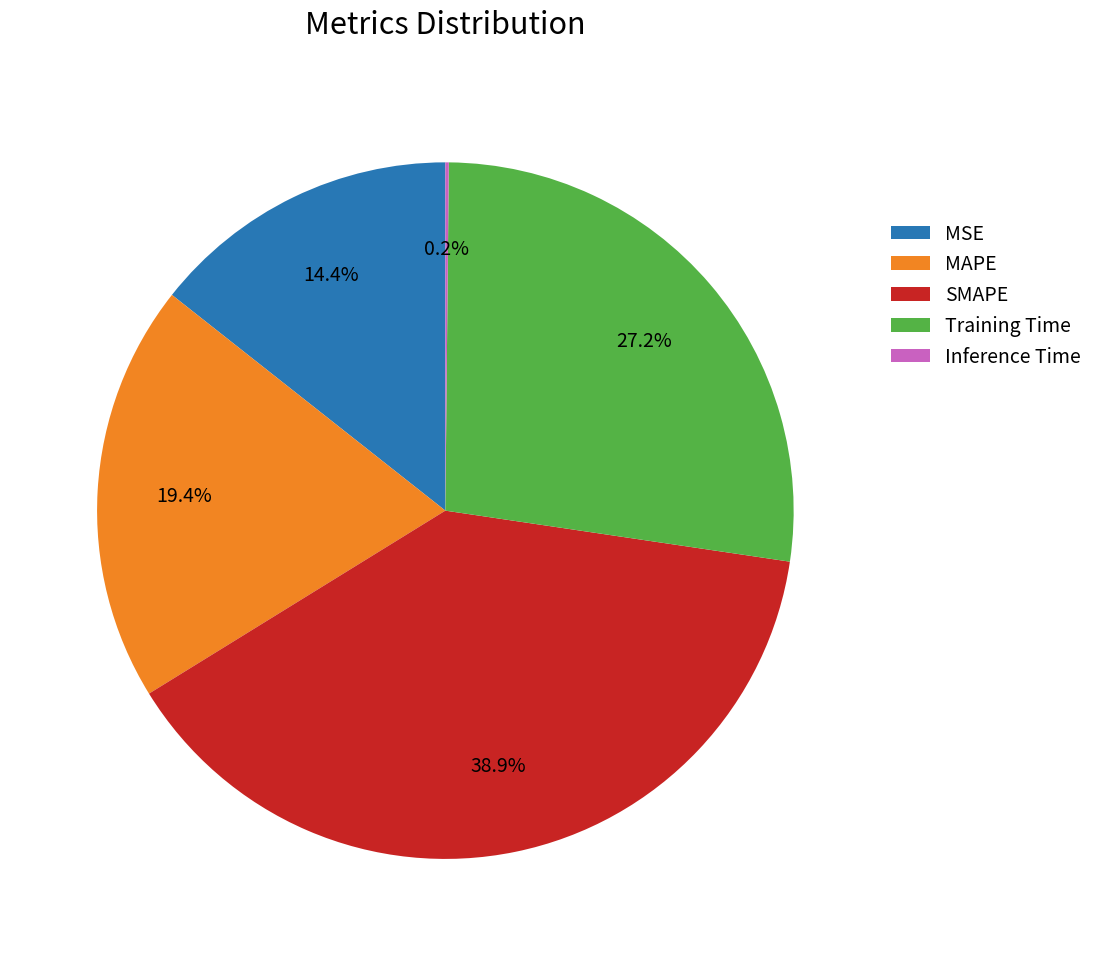

What percentage do Training Time and SMAPE together represent?

66.0%